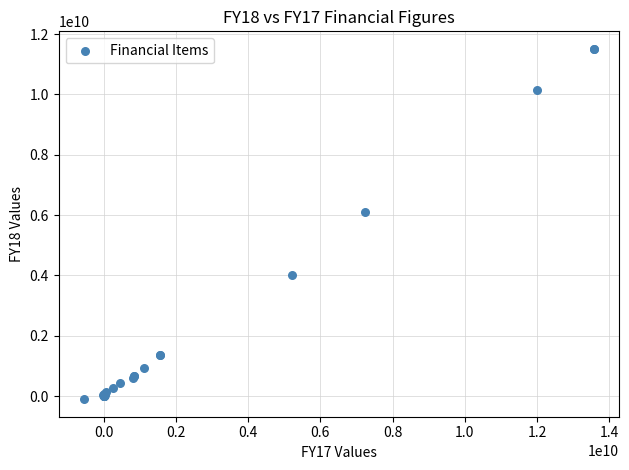

What Y value in the scatter plot is closest to 5703170000?

6114552000.0